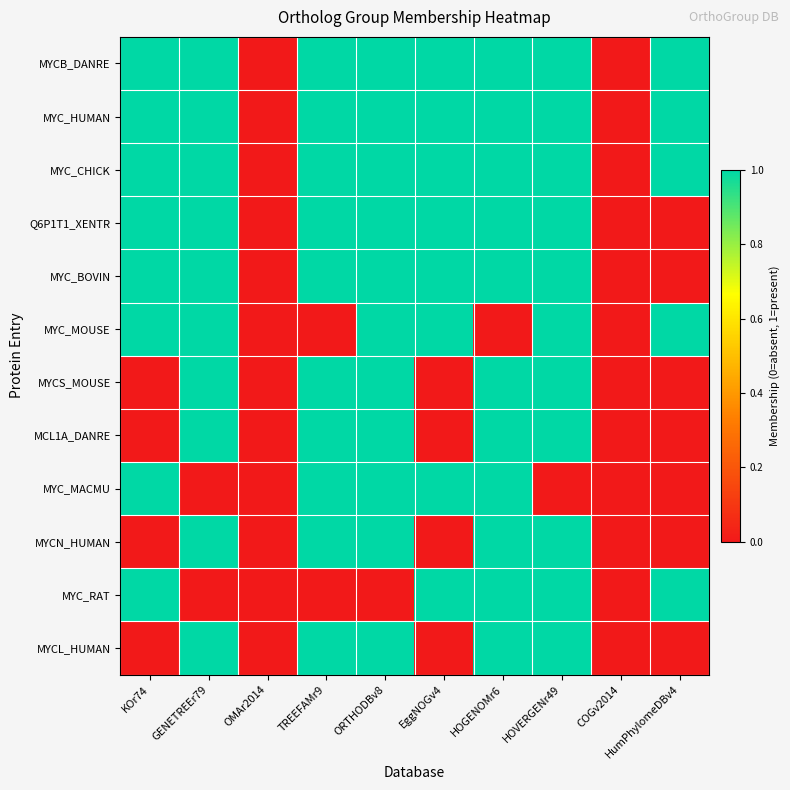

Reading right to left, transcribe all the data shown in this chart.

MYCB_DANRE: HumPhylomeDBv4=1	COGv2014=0	HOVERGENr49=1	HOGENOMr6=1	EggNOGv4=1	ORTHODBv8=1	TREEFAMr9=1	OMAr2014=0	GENETREEr79=1	KOr74=1
MYC_HUMAN: HumPhylomeDBv4=1	COGv2014=0	HOVERGENr49=1	HOGENOMr6=1	EggNOGv4=1	ORTHODBv8=1	TREEFAMr9=1	OMAr2014=0	GENETREEr79=1	KOr74=1
MYC_CHICK: HumPhylomeDBv4=1	COGv2014=0	HOVERGENr49=1	HOGENOMr6=1	EggNOGv4=1	ORTHODBv8=1	TREEFAMr9=1	OMAr2014=0	GENETREEr79=1	KOr74=1
Q6P1T1_XENTR: HumPhylomeDBv4=0	COGv2014=0	HOVERGENr49=1	HOGENOMr6=1	EggNOGv4=1	ORTHODBv8=1	TREEFAMr9=1	OMAr2014=0	GENETREEr79=1	KOr74=1
MYC_BOVIN: HumPhylomeDBv4=0	COGv2014=0	HOVERGENr49=1	HOGENOMr6=1	EggNOGv4=1	ORTHODBv8=1	TREEFAMr9=1	OMAr2014=0	GENETREEr79=1	KOr74=1
MYC_MOUSE: HumPhylomeDBv4=1	COGv2014=0	HOVERGENr49=1	HOGENOMr6=0	EggNOGv4=1	ORTHODBv8=1	TREEFAMr9=0	OMAr2014=0	GENETREEr79=1	KOr74=1
MYCS_MOUSE: HumPhylomeDBv4=0	COGv2014=0	HOVERGENr49=1	HOGENOMr6=1	EggNOGv4=0	ORTHODBv8=1	TREEFAMr9=1	OMAr2014=0	GENETREEr79=1	KOr74=0
MCL1A_DANRE: HumPhylomeDBv4=0	COGv2014=0	HOVERGENr49=1	HOGENOMr6=1	EggNOGv4=0	ORTHODBv8=1	TREEFAMr9=1	OMAr2014=0	GENETREEr79=1	KOr74=0
MYC_MACMU: HumPhylomeDBv4=0	COGv2014=0	HOVERGENr49=0	HOGENOMr6=1	EggNOGv4=1	ORTHODBv8=1	TREEFAMr9=1	OMAr2014=0	GENETREEr79=0	KOr74=1
MYCN_HUMAN: HumPhylomeDBv4=0	COGv2014=0	HOVERGENr49=1	HOGENOMr6=1	EggNOGv4=0	ORTHODBv8=1	TREEFAMr9=1	OMAr2014=0	GENETREEr79=1	KOr74=0
MYC_RAT: HumPhylomeDBv4=1	COGv2014=0	HOVERGENr49=1	HOGENOMr6=1	EggNOGv4=1	ORTHODBv8=0	TREEFAMr9=0	OMAr2014=0	GENETREEr79=0	KOr74=1
MYCL_HUMAN: HumPhylomeDBv4=0	COGv2014=0	HOVERGENr49=1	HOGENOMr6=1	EggNOGv4=0	ORTHODBv8=1	TREEFAMr9=1	OMAr2014=0	GENETREEr79=1	KOr74=0